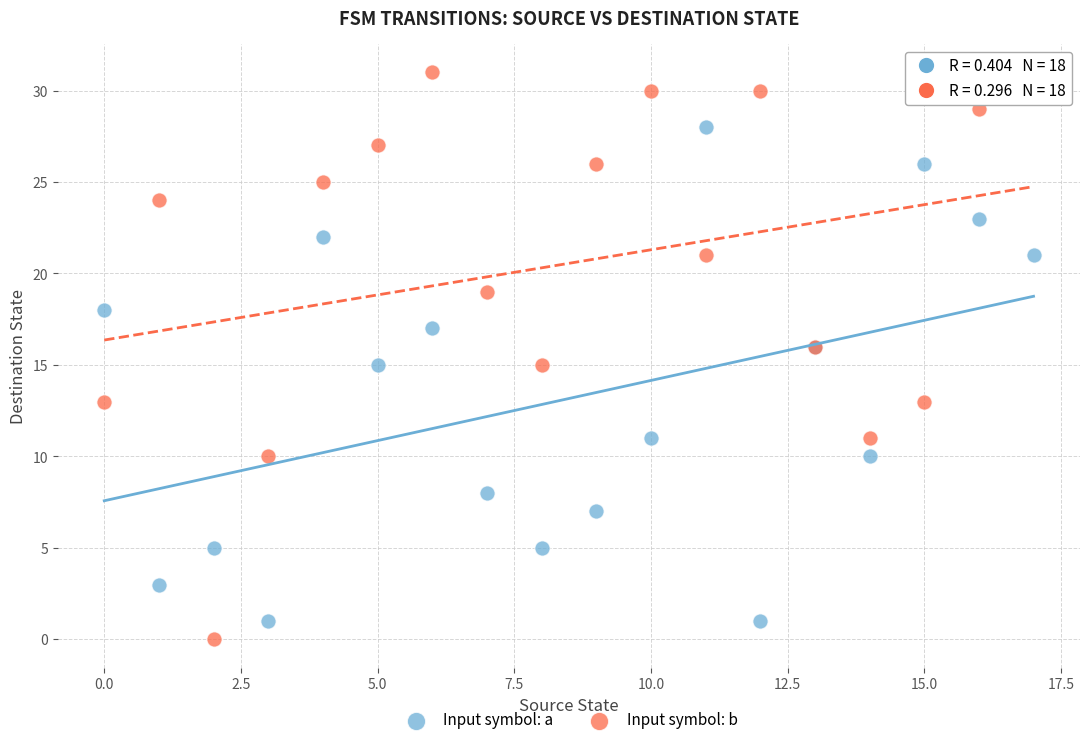

Which series has the widest spread of Y values?

Input symbol: b